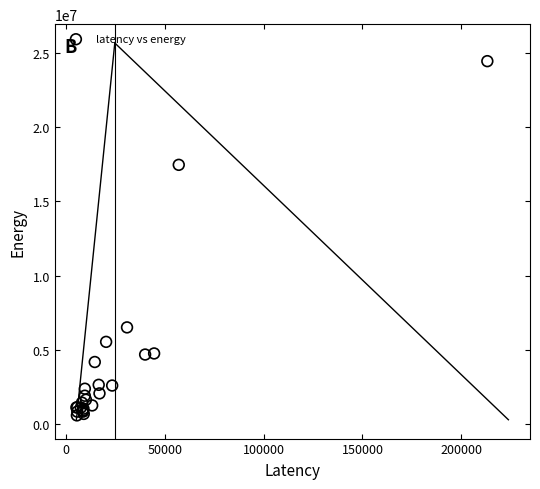

What Y value in the scatter plot is closest to 12508601?

17451636.1